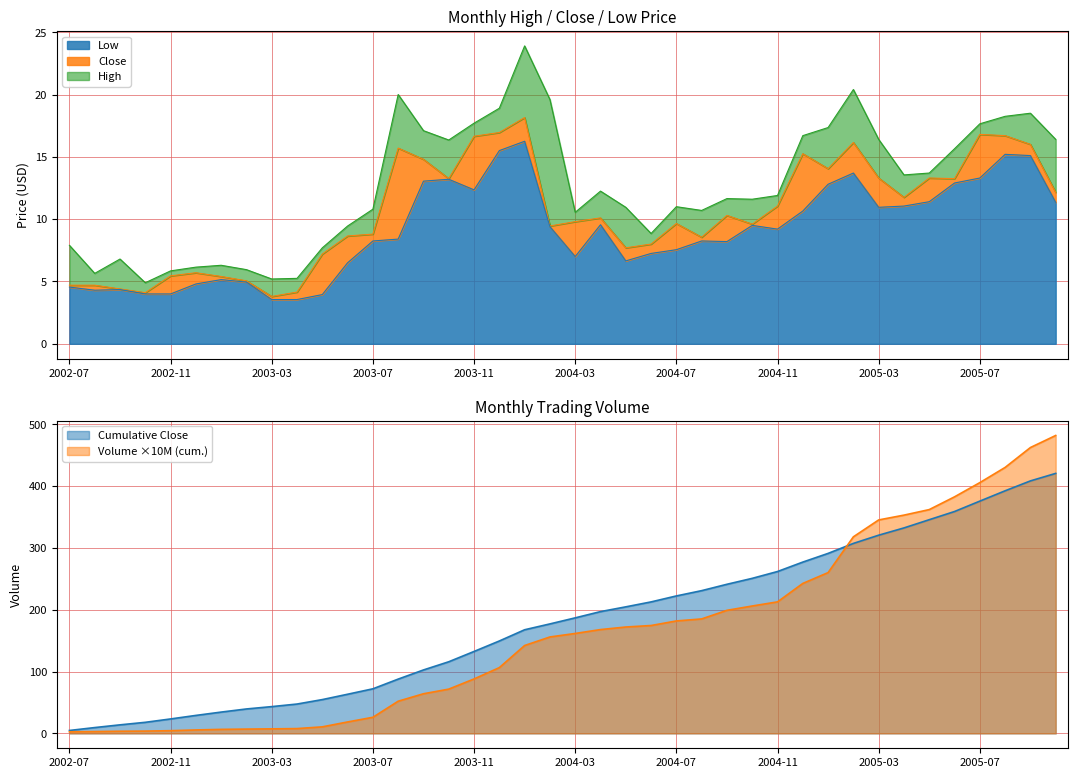

What is the label of the 1st point from the left?

2002-07